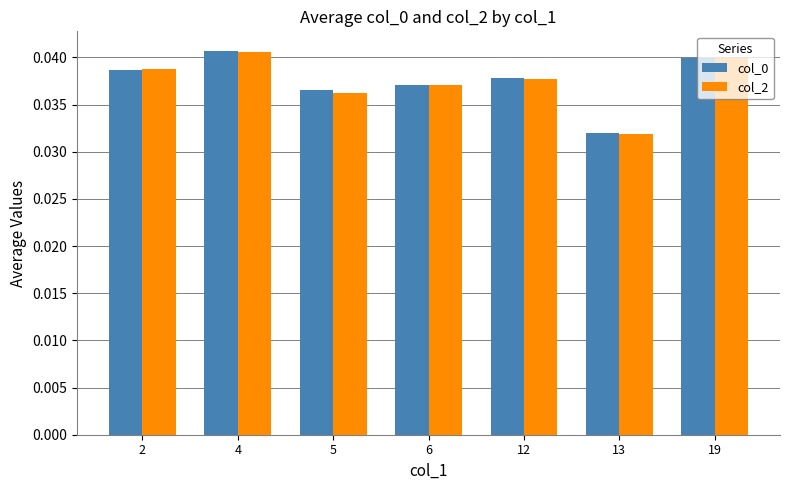

Rank the categories by col_2 value from lowest to highest.

13, 5, 6, 12, 2, 19, 4